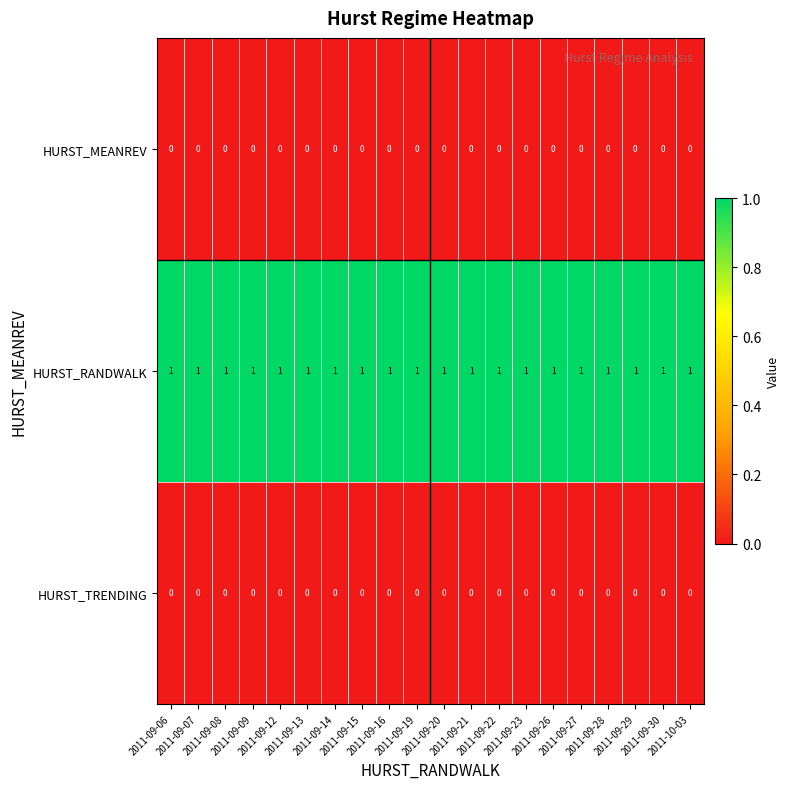

What is the sum of all HURST_RANDWALK values?

20